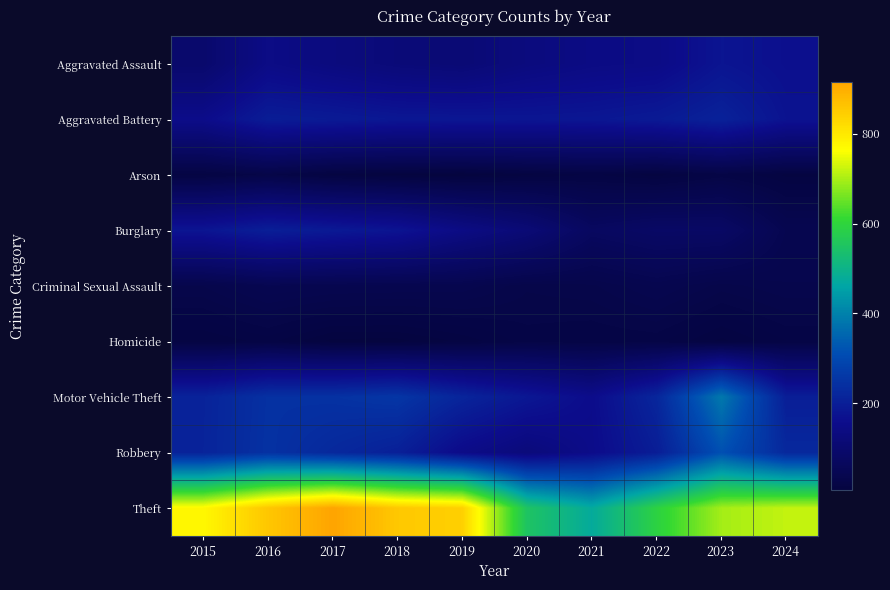

Reading left to right, list all the values displayed in this chart.

Aggravated Assault: 2015=95	2016=146	2017=131	2018=119	2019=113	2020=131	2021=142	2022=146	2023=177	2024=165
Aggravated Battery: 2015=154	2016=196	2017=191	2018=183	2019=182	2020=180	2021=182	2022=190	2023=209	2024=173
Arson: 2015=15	2016=25	2017=12	2018=8	2019=6	2020=12	2021=17	2022=11	2023=21	2024=12
Burglary: 2015=178	2016=201	2017=189	2018=176	2019=143	2020=115	2021=71	2022=82	2023=81	2024=41
Criminal Sexual Assault: 2015=31	2016=42	2017=39	2018=38	2019=37	2020=28	2021=30	2022=39	2023=29	2024=34
Homicide: 2015=13	2016=18	2017=8	2018=8	2019=14	2020=22	2021=20	2022=21	2023=12	2024=20
Motor Vehicle Theft: 2015=211	2016=245	2017=247	2018=256	2019=216	2020=184	2021=156	2022=219	2023=385	2024=200
Robbery: 2015=212	2016=247	2017=224	2018=204	2019=150	2020=124	2021=153	2022=198	2023=316	2024=224
Theft: 2015=774	2016=858	2017=916	2018=856	2019=841	2020=550	2021=474	2022=592	2023=696	2024=718